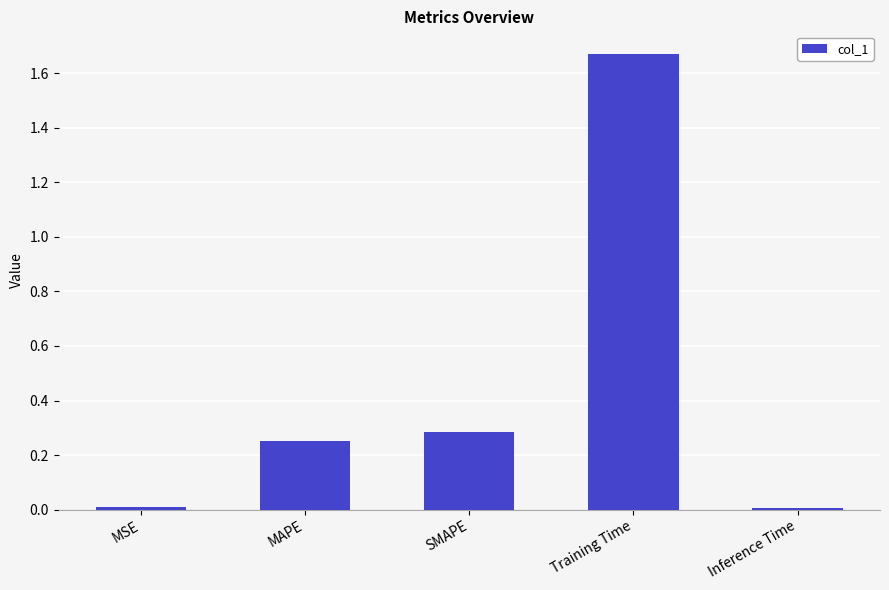

True or false: the data shows 0.3 at MAPE.

True